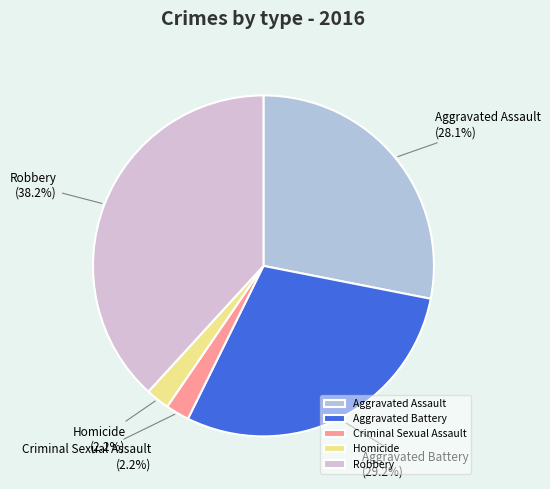

True or false: Homicide accounts for 2% of the total.

True